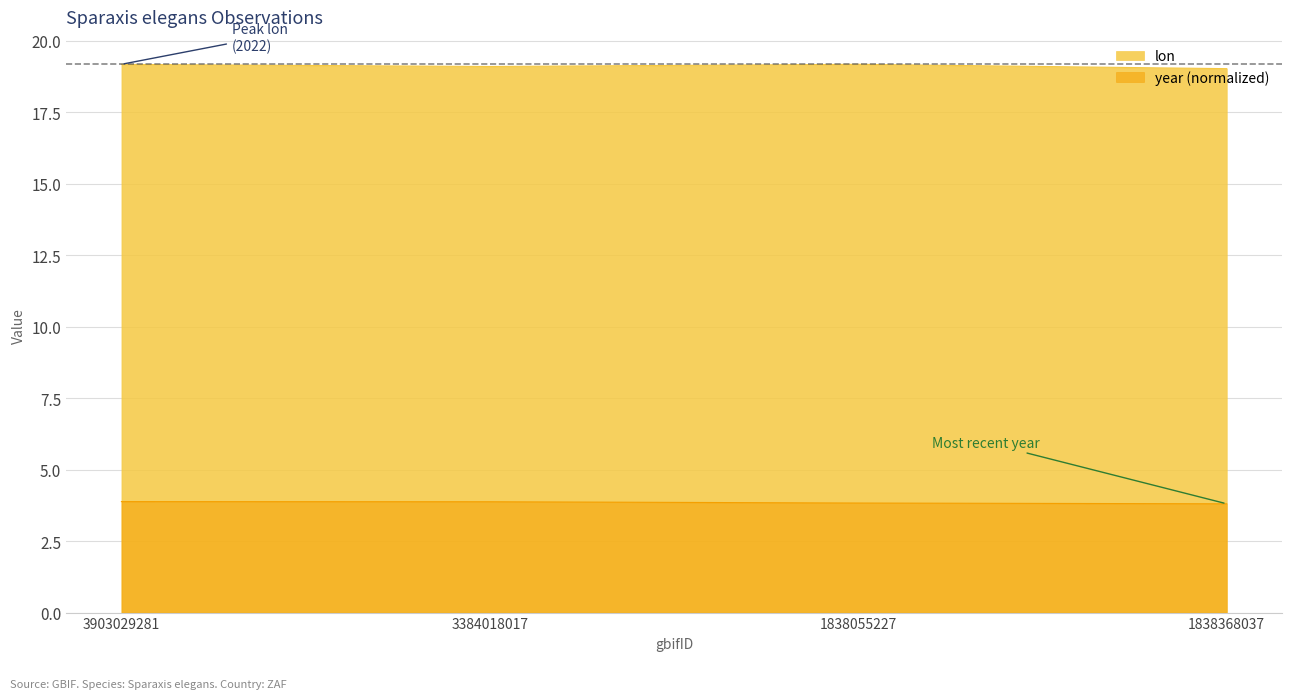

Reading left to right, extract all data points from this chart.

lon: 3903029281=19.2	3384018017=19.1	1838055227=19.2	1838368037=19.0
year: 3903029281=3.9	3384018017=3.9	1838055227=3.8	1838368037=3.8